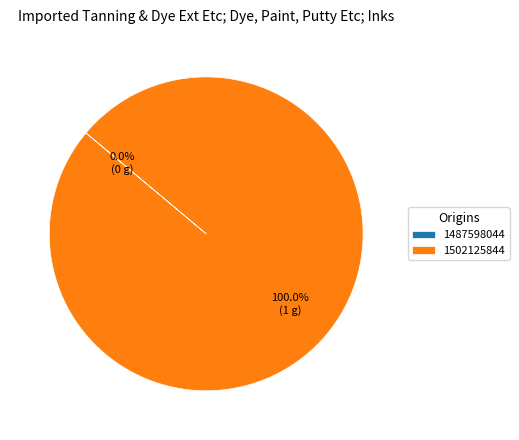

Combined, what portion of the pie is 1502125844 and 1487598044?

100.0%